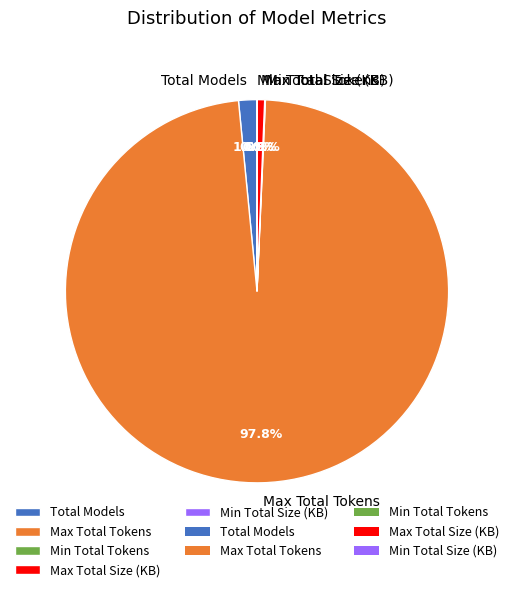

Which category accounts for the majority?

Max Total Tokens